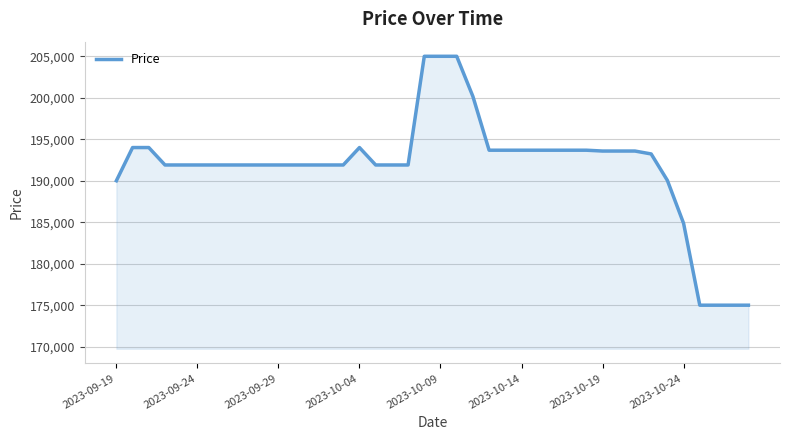

What is the minimum value shown in the chart?

175000